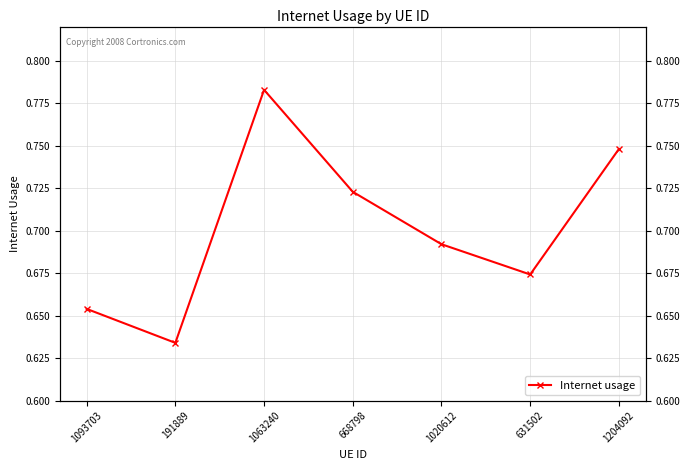

Which category has the lowest value across all series?

191889